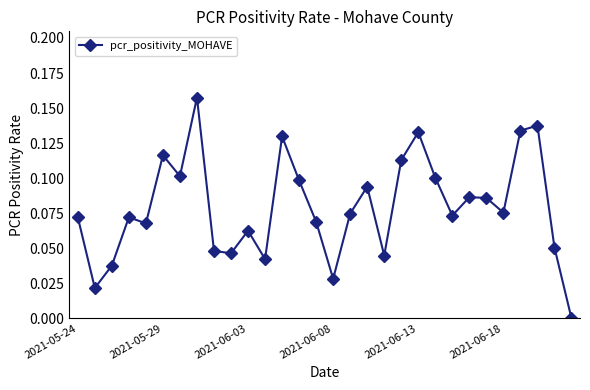

What is the sum of all values?

2.4